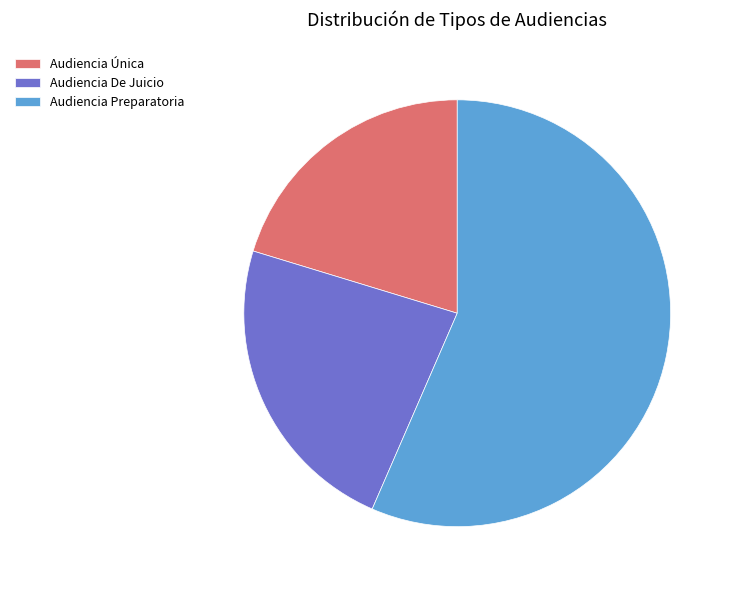

Which category accounts for the majority?

Audiencia Preparatoria